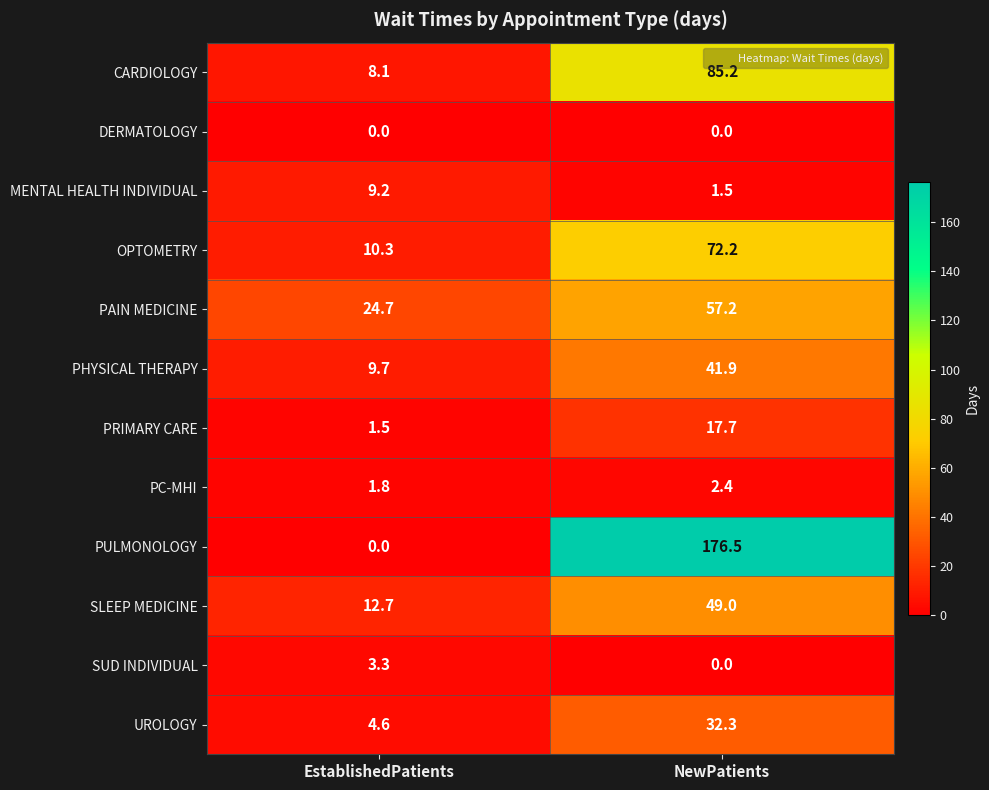

Which series changed the most between EstablishedPatients and NewPatients?

PULMONOLOGY